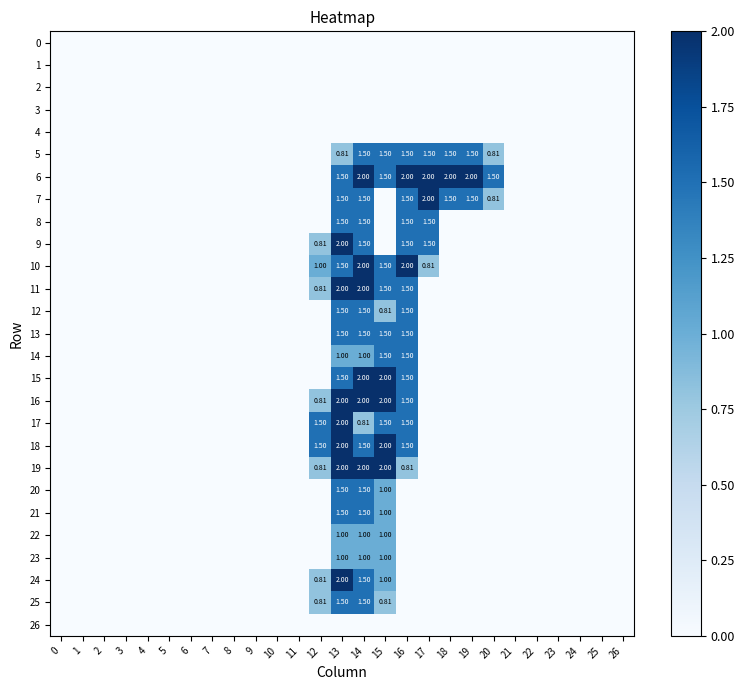

List the series in order of their peak value, highest first.

6, 7, 9, 10, 11, 15, 16, 17, 18, 19, 24, 5, 8, 12, 13, 14, 20, 21, 25, 22, 23, 0, 1, 2, 3, 4, 26